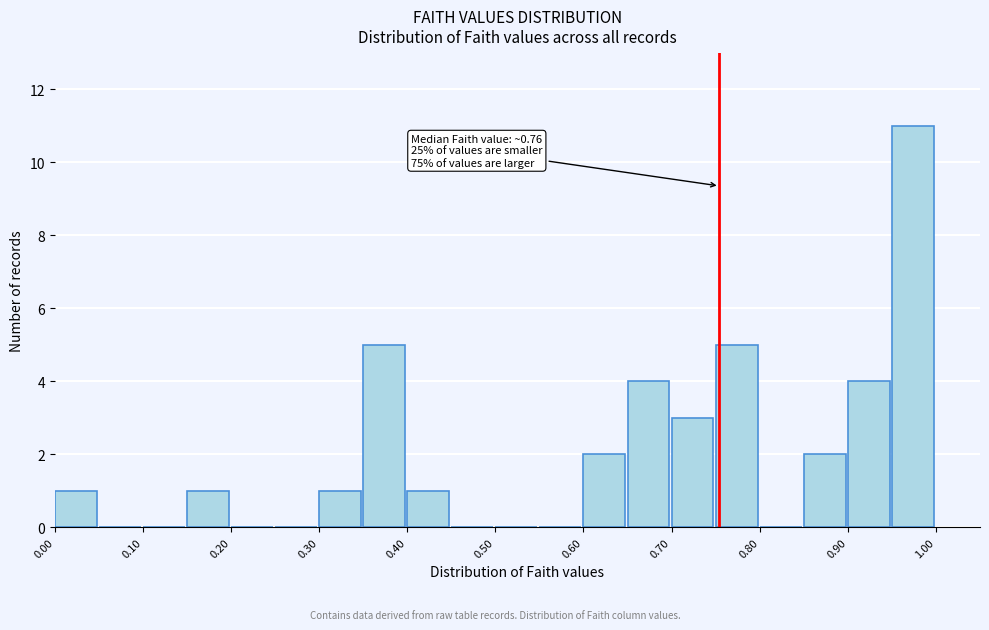

Which range on the x-axis has the tallest bar?

0.95 to 1.00